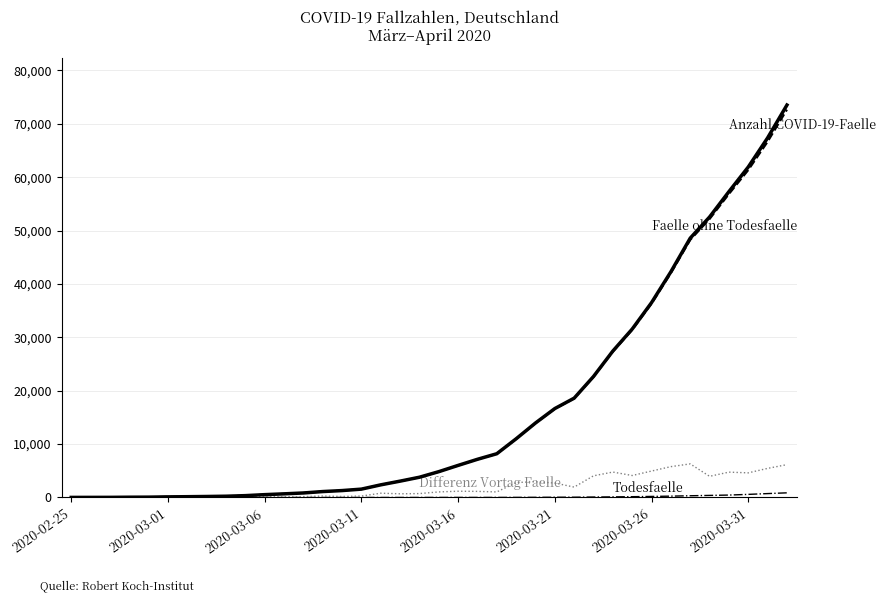

What is the greatest value displayed?

73522